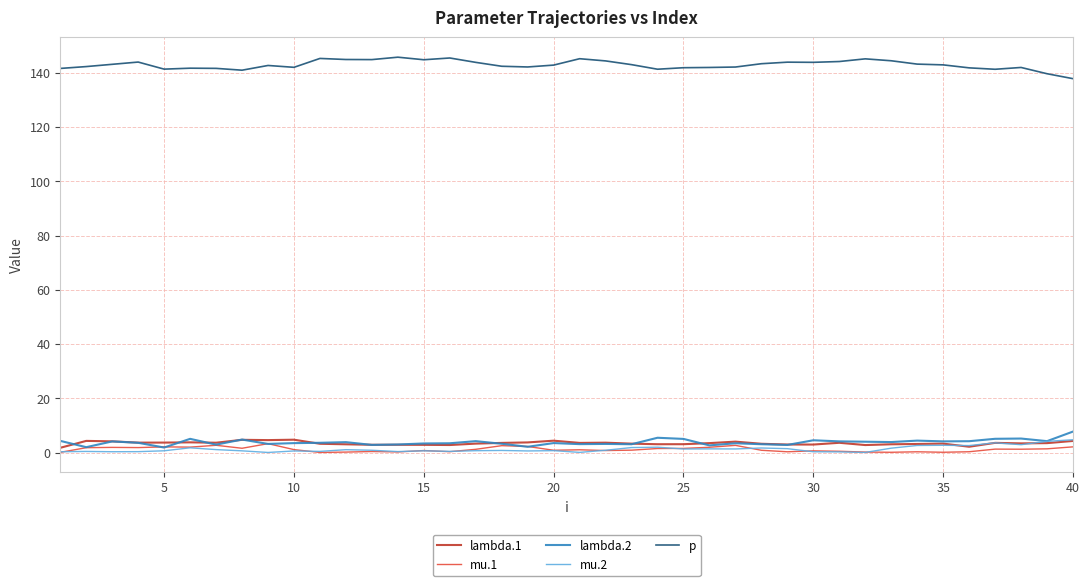

Count the number of data series in this chart.

5